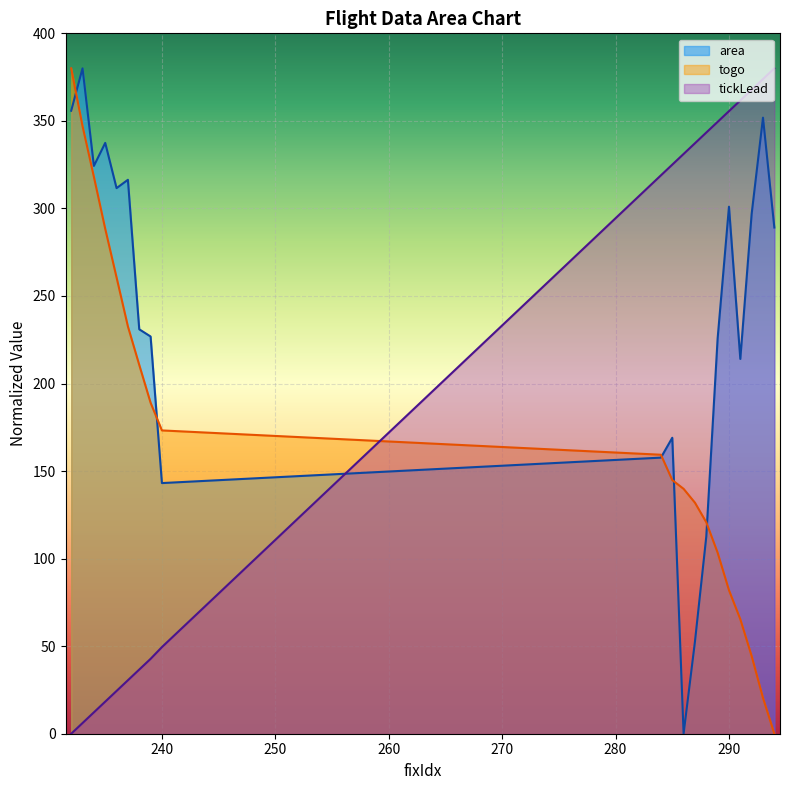

In area, how many points are lower than both neighbors (excluding endpoints)?

5